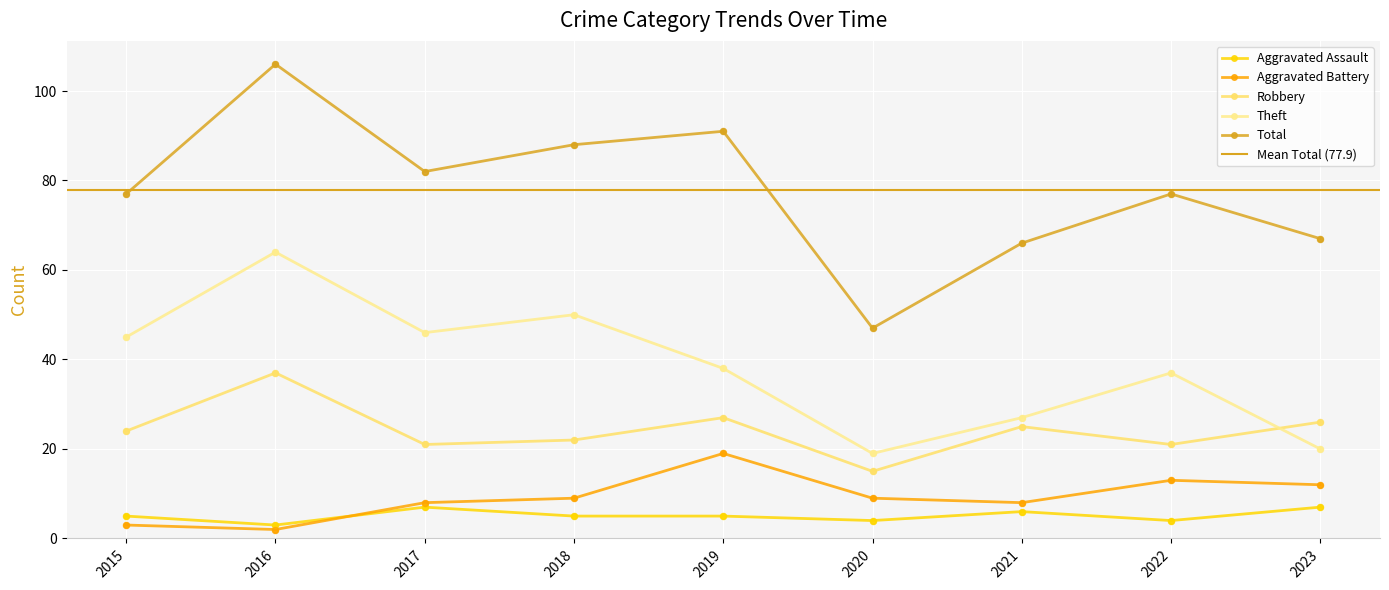

Which series contains the highest Y value?

Total